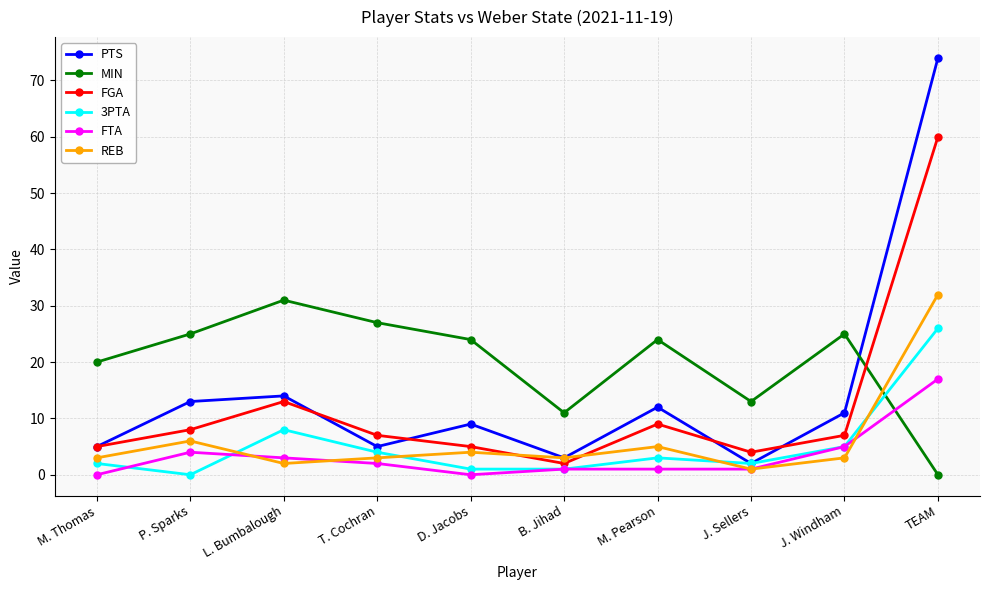

What is the label of the 3rd point from the left?

L. Bumbalough